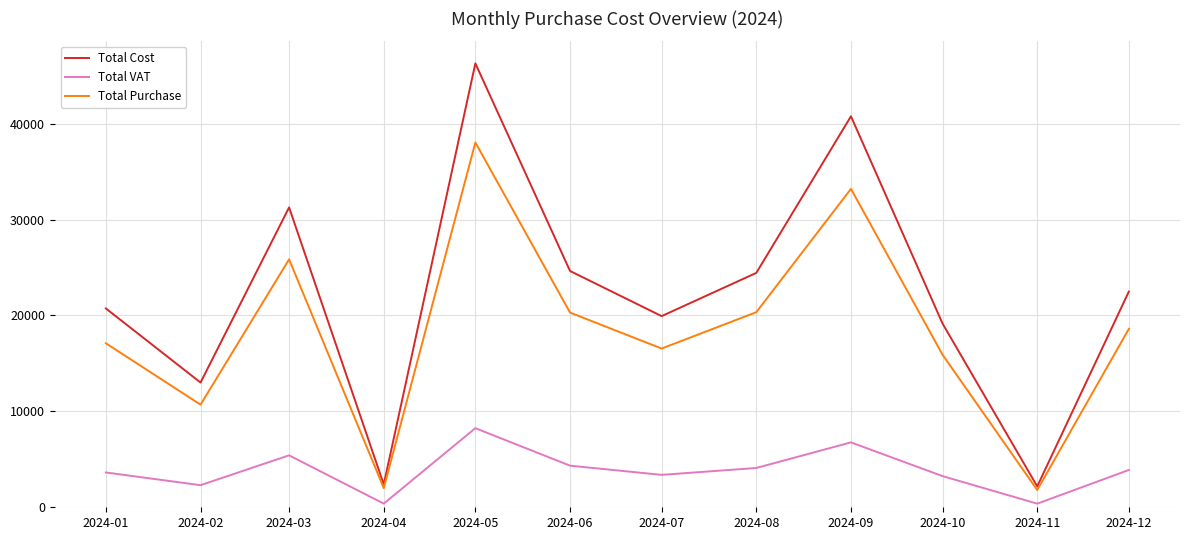

List the series in order of their overall mean, highest first.

Total Cost, Total Purchase, Total VAT